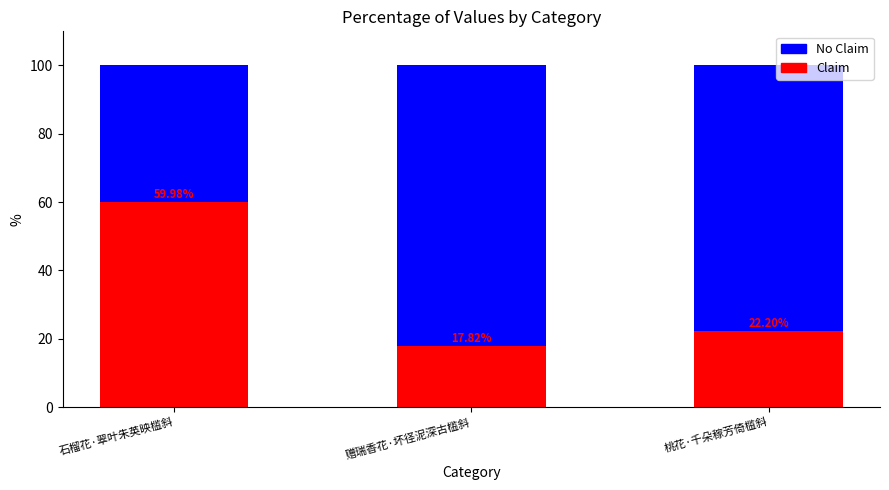

Does the chart contain any negative values?

No